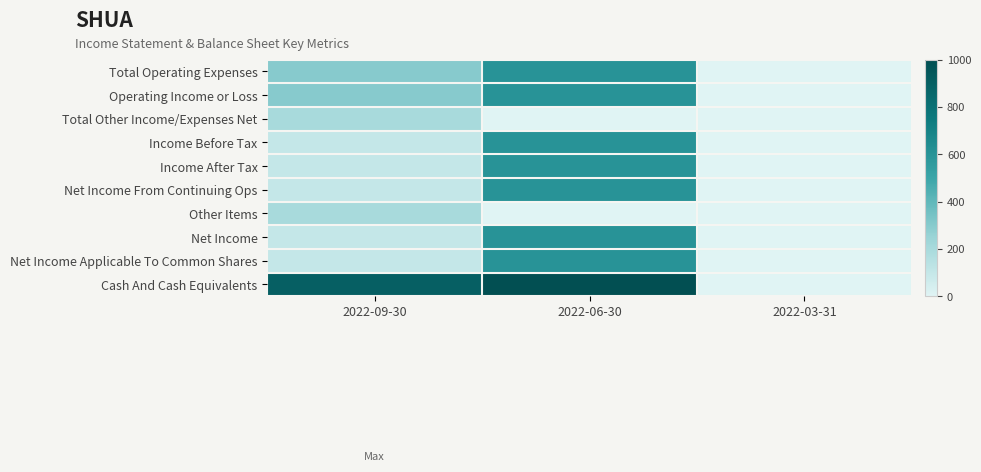

Rank the series at 2022-06-30 from highest to lowest value.

Cash And Cash Equivalents, Total Operating Expenses, Operating Income or Loss, Income Before Tax, Income After Tax, Net Income From Continuing Ops, Net Income, Net Income Applicable To Common Shares, Total Other Income/Expenses Net, Other Items